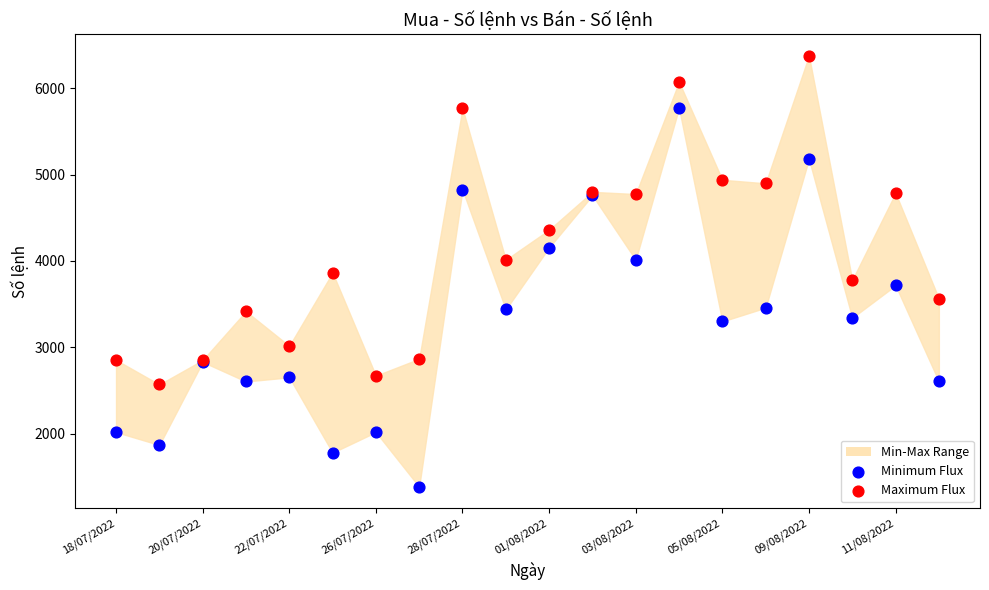

Which series has the largest Y range (max minus min)?

Minimum Flux